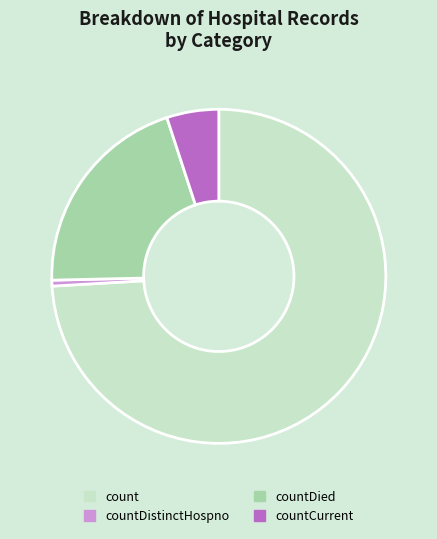

Do count and countCurrent together represent more than half of the pie?

Yes